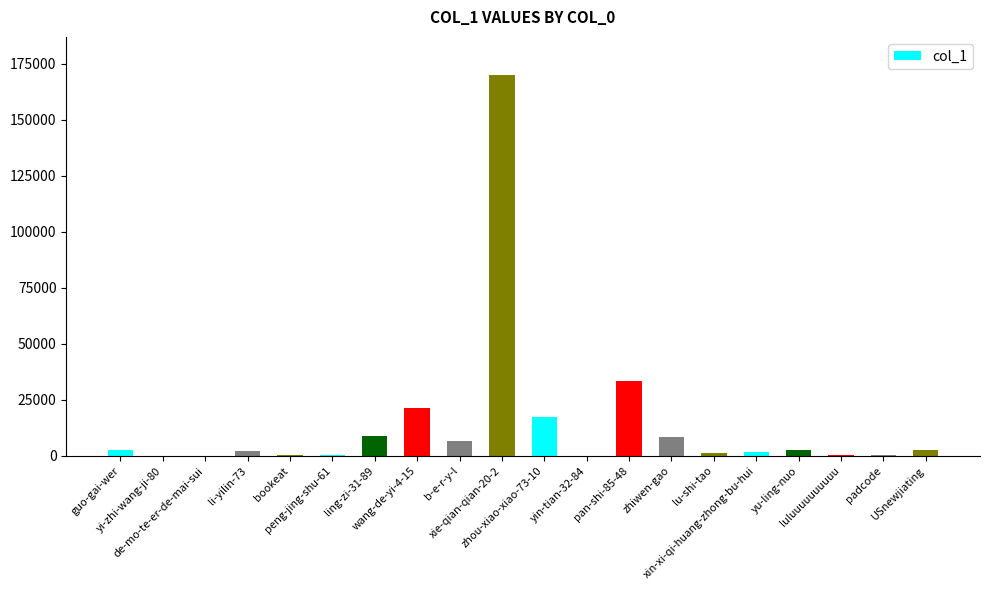

How many series are shown in this chart?

1